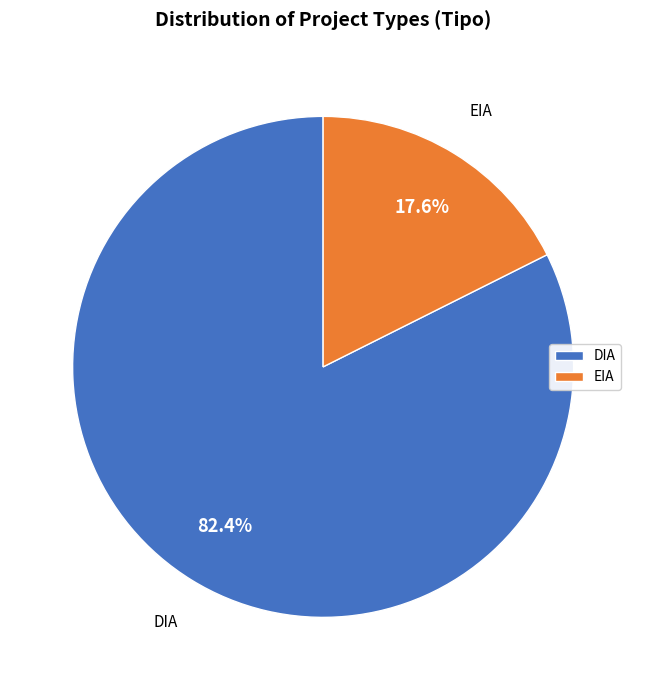

The EIA slice represents 30% of the pie. True or false?

False